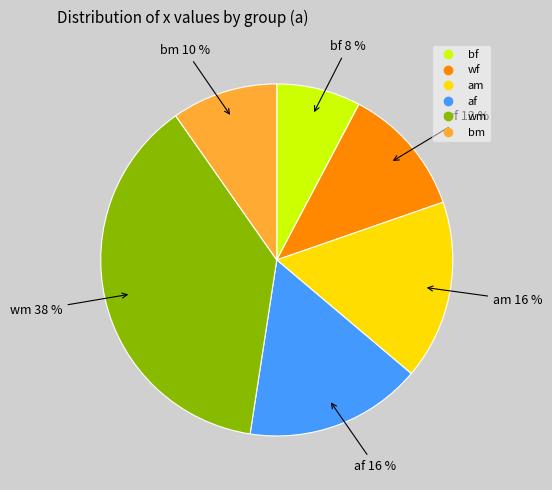

To the nearest percent, what is the average slice percentage?

17%